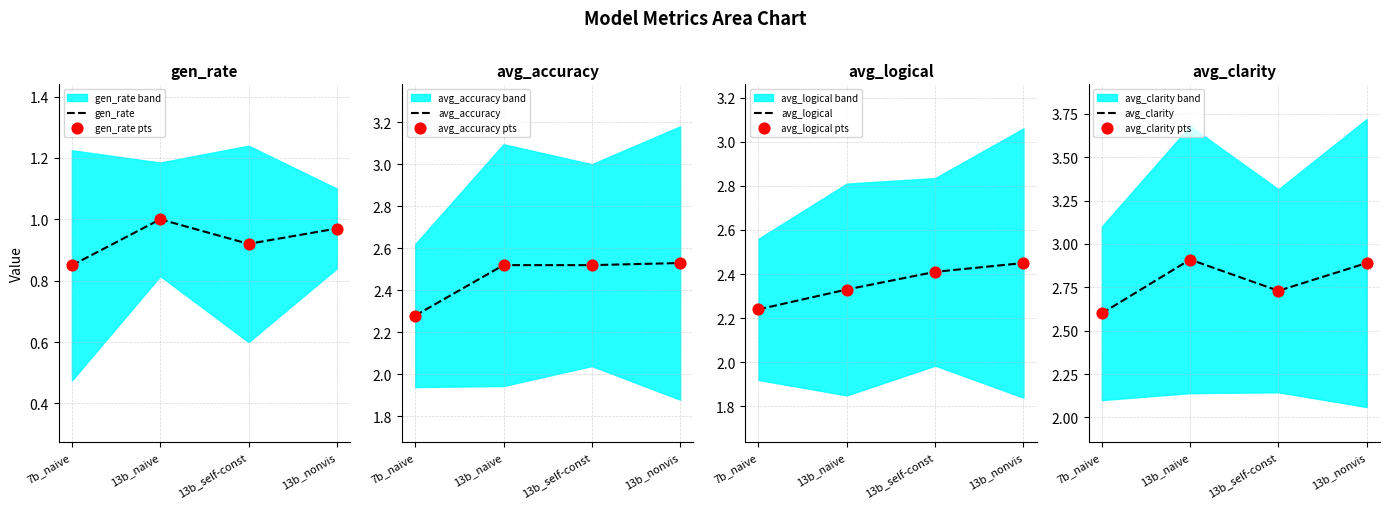

Is the value of avg_logical at 13b_naive greater than the value of avg_accuracy at 13b_naive?

No